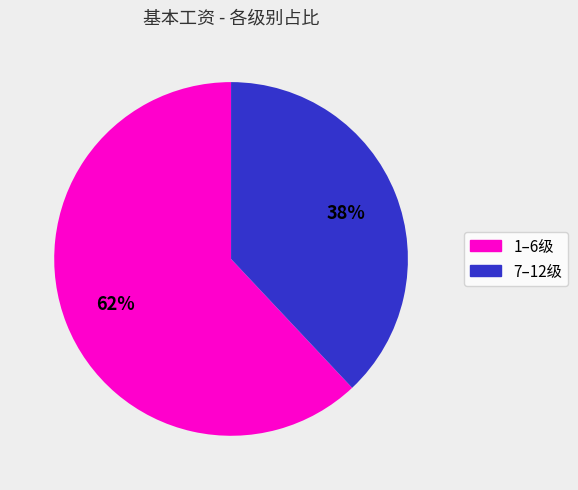

Is there a majority slice in this chart?

Yes